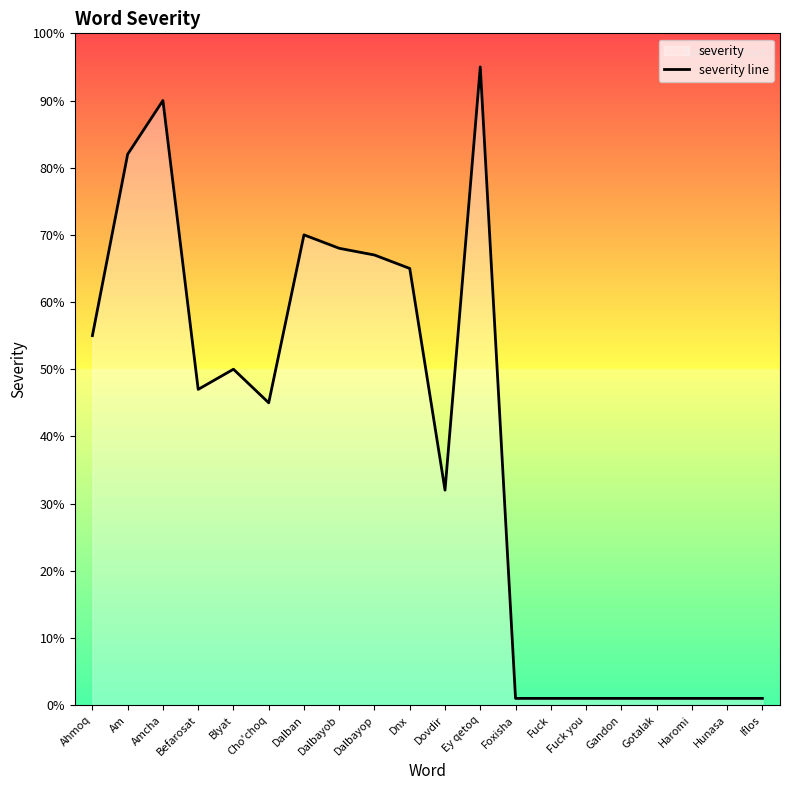

True or false: the data has more than 1 interior local peaks.

True